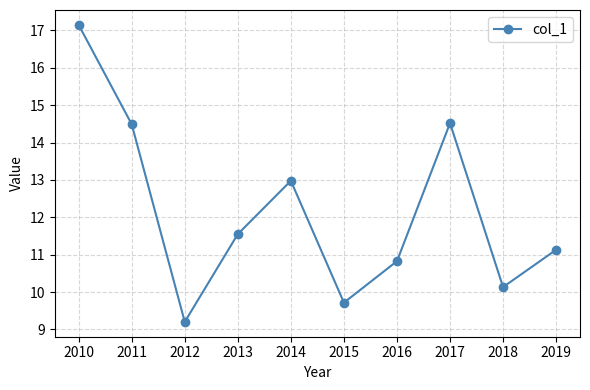

True or false: the data shows 2.7 at 2012.

False